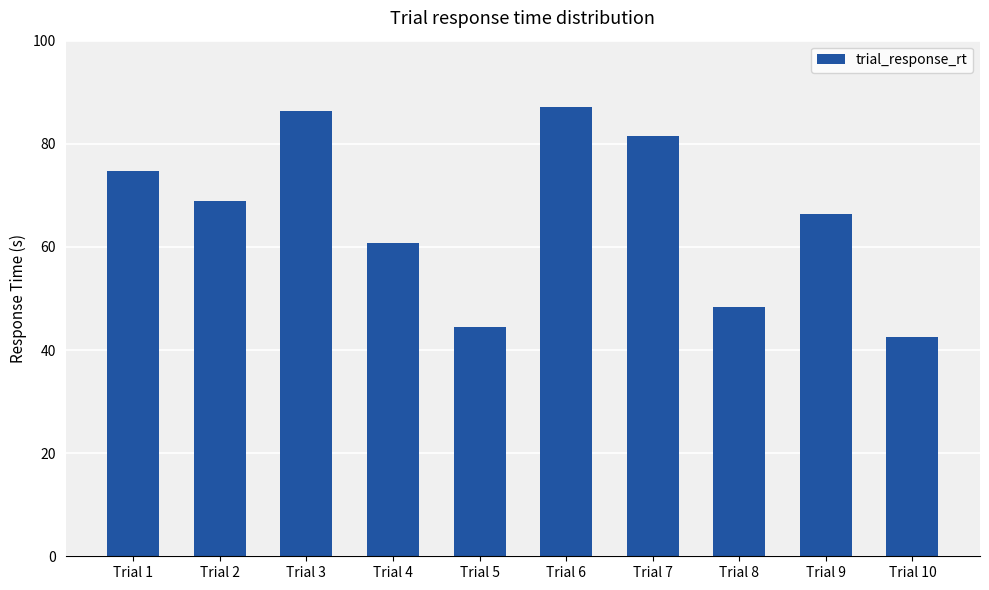

How many bars are there in total?

10